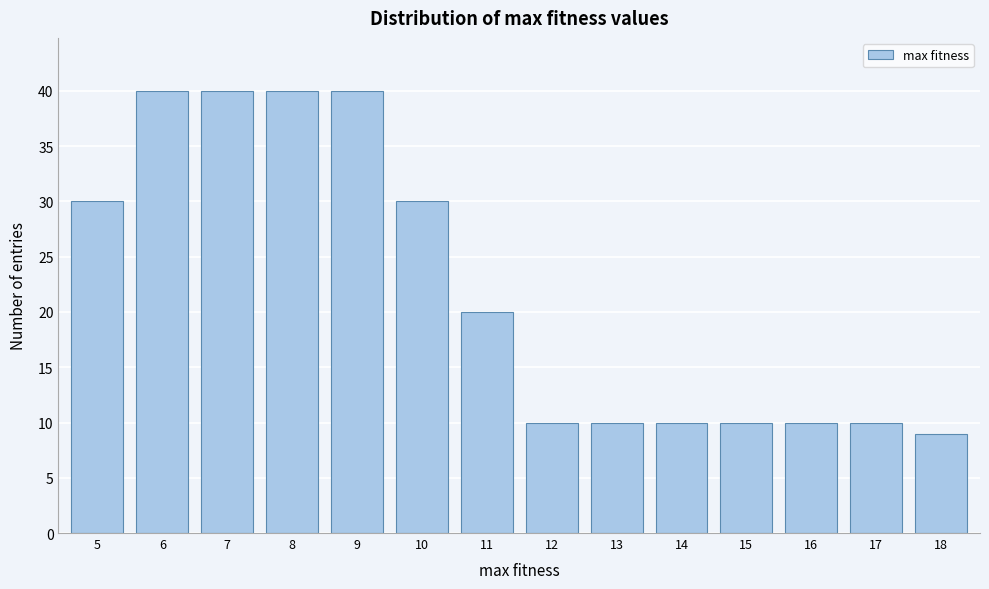

Reading left to right, transcribe all the data shown in this chart.

30	40	40	40	40	30	20	10	10	10	10	10	10	9